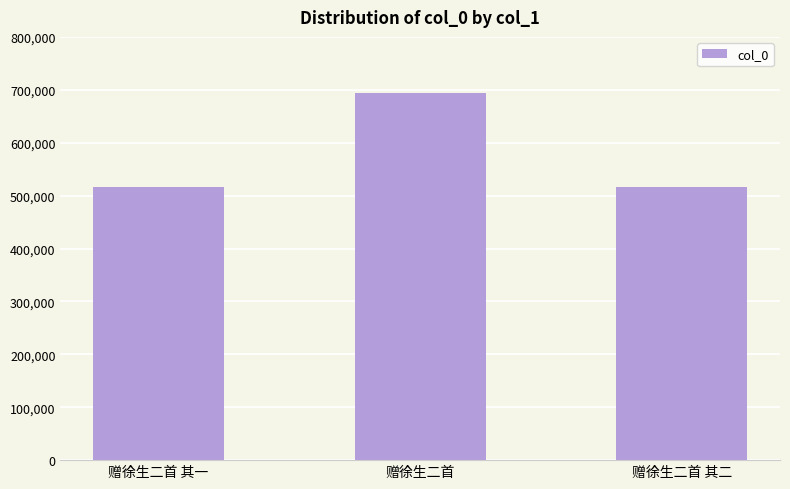

What is the sum of the values at 赠徐生二首 其二 and 赠徐生二首?

1210914